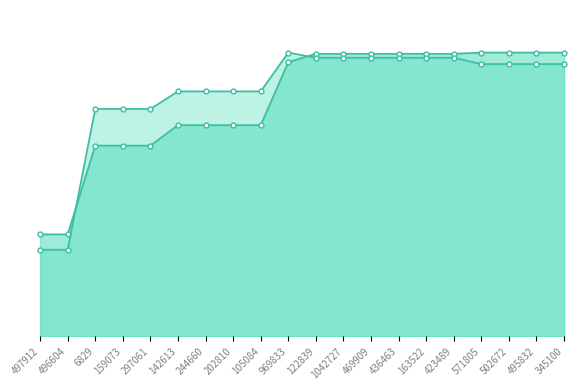

At which label does songid_line reach its minimum?

497912